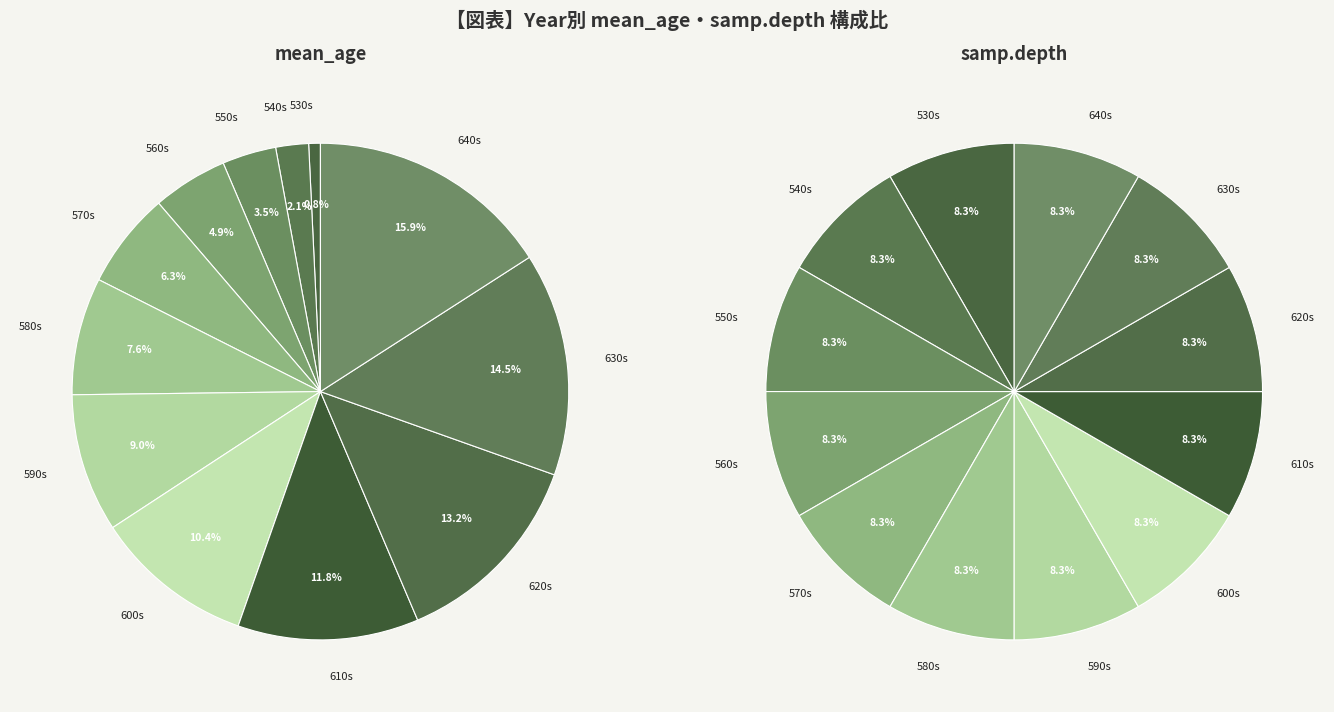

Between 640-649 and 600-609, which is larger?

640-649